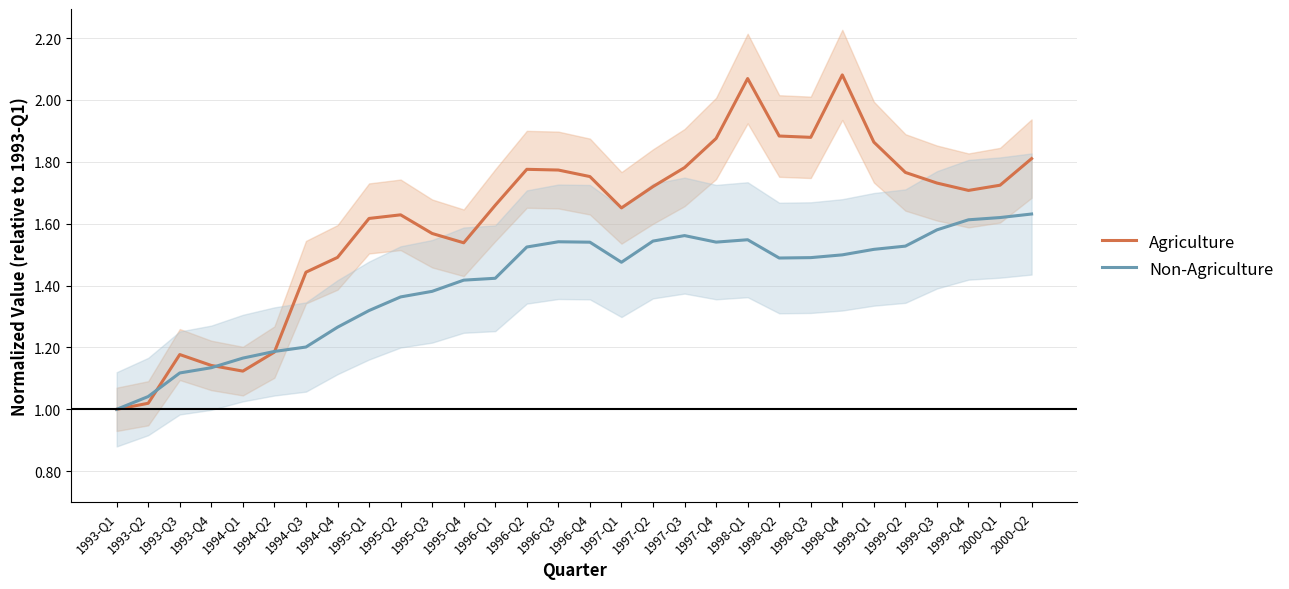

What value does the Agriculture series have at 1997-Q4?

1.9